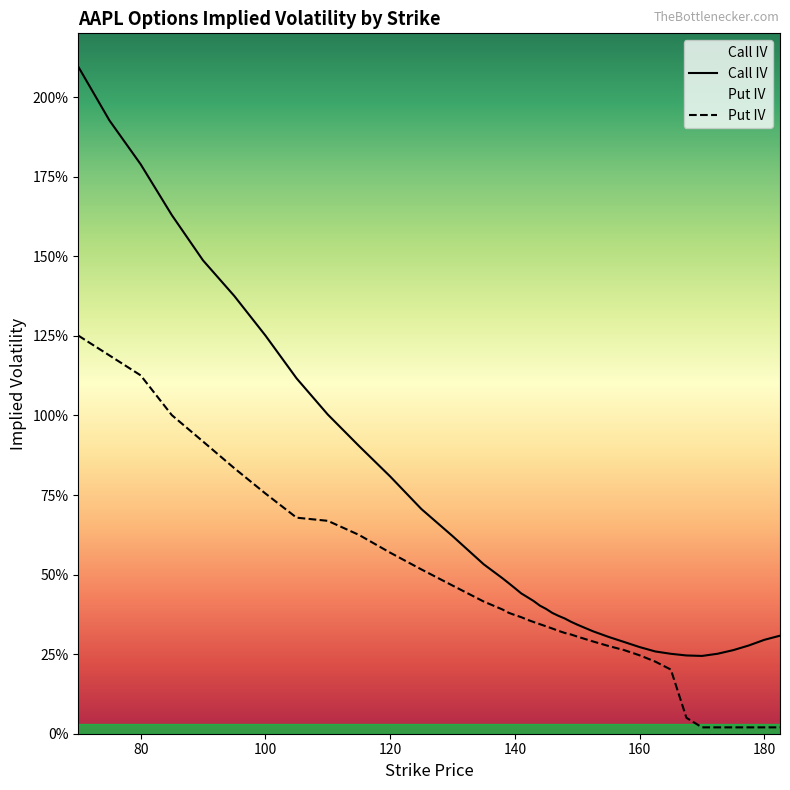

Reading left to right, extract all data points from this chart.

Call IV: 70=2.1	75=1.9	80=1.8	85=1.6	90=1.5	95=1.4	100=1.3	105=1.1	110=1.0	115=0.9	120=0.8	125=0.7	130=0.6	135=0.5	138=0.5	139=0.5	140=0.5	141=0.4	142=0.4	143=0.4	144=0.4	145=0.4	146=0.4	147=0.4	148=0.4	149=0.4	150=0.3	152.5=0.3	155=0.3	157.5=0.3	160=0.3	162.5=0.3	165=0.3	167.5=0.2	170=0.2	172.5=0.3	175=0.3	177.5=0.3	180=0.3	182.5=0.3
Put IV: 70=1.3	75=1.2	80=1.1	85=1.0	90=0.9	95=0.8	100=0.8	105=0.7	110=0.7	115=0.6	120=0.6	125=0.5	130=0.5	135=0.4	138=0.4	139=0.4	140=0.4	141=0.4	142=0.4	143=0.4	144=0.3	145=0.3	146=0.3	147=0.3	148=0.3	149=0.3	150=0.3	152.5=0.3	155=0.3	157.5=0.3	160=0.2	162.5=0.2	165=0.2	167.5=0.1	170=0.0	172.5=0.0	175=0.0	177.5=0.0	180=0.0	182.5=0.0